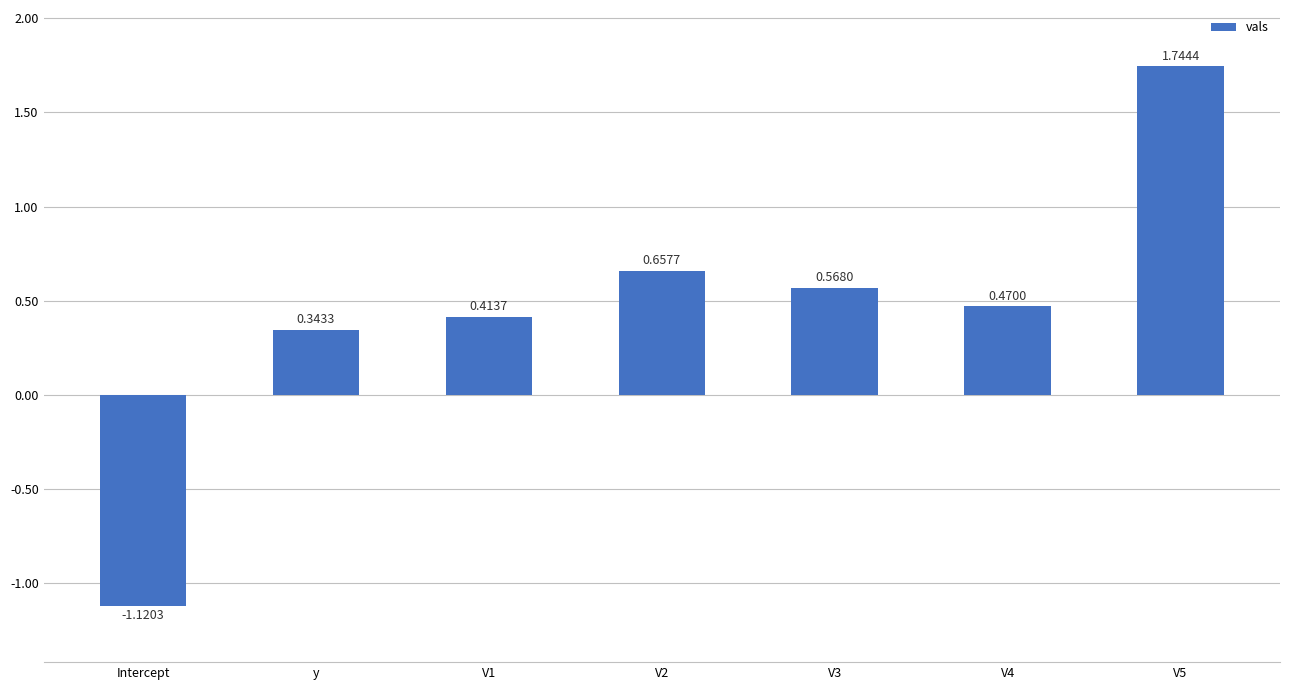

At which label is the value closest to 0?

y